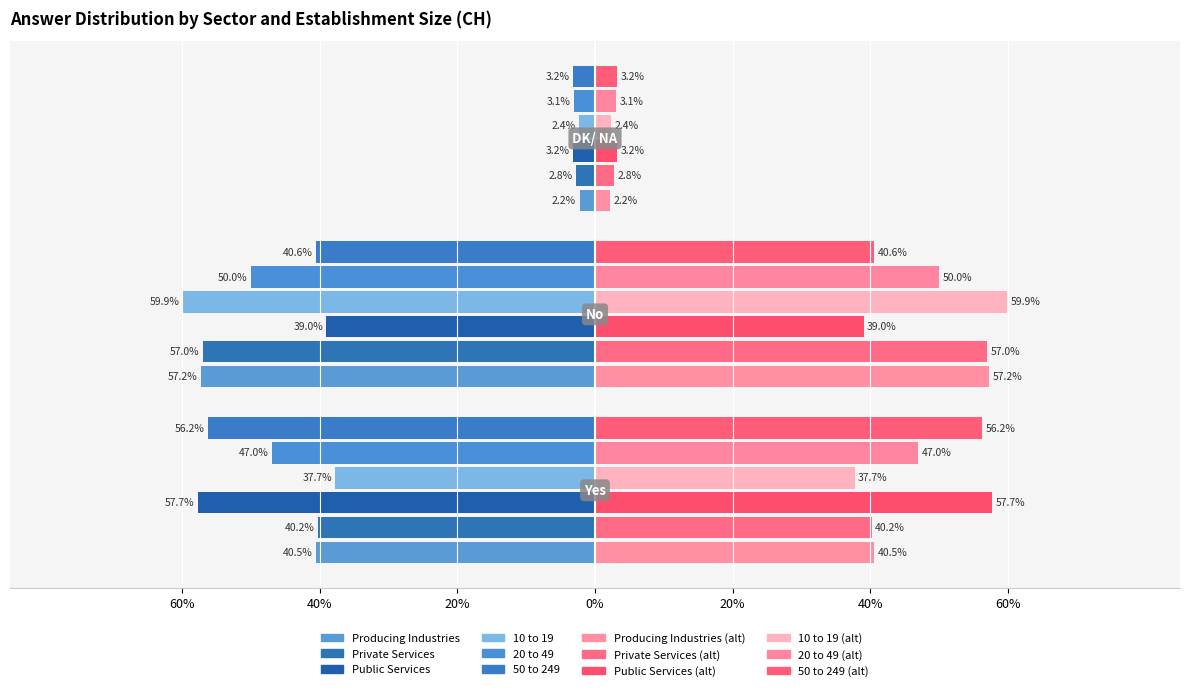

Which series has the largest range (max minus min)?

10 to 19